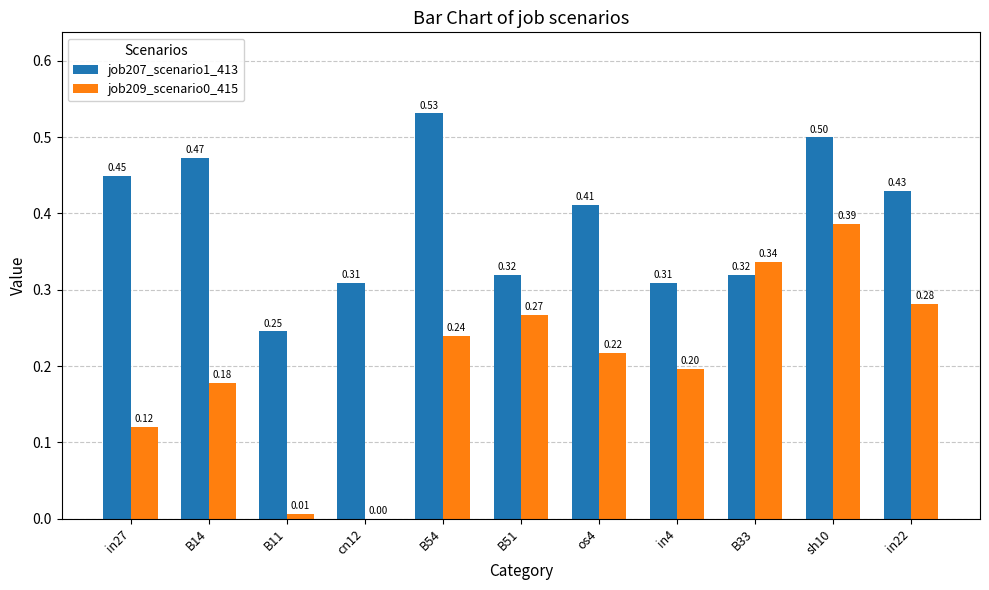

What is the sum of all job207_scenario1_413 values?

4.3